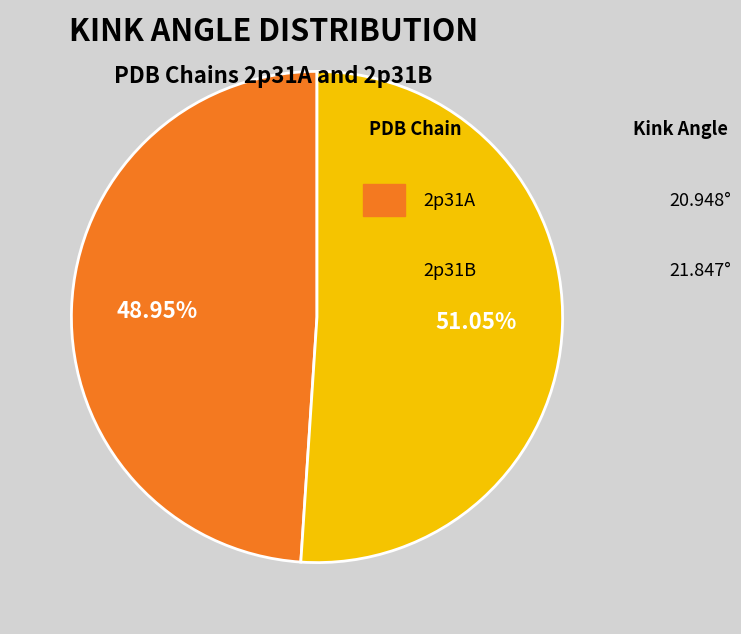

Does any single category account for the majority?

Yes